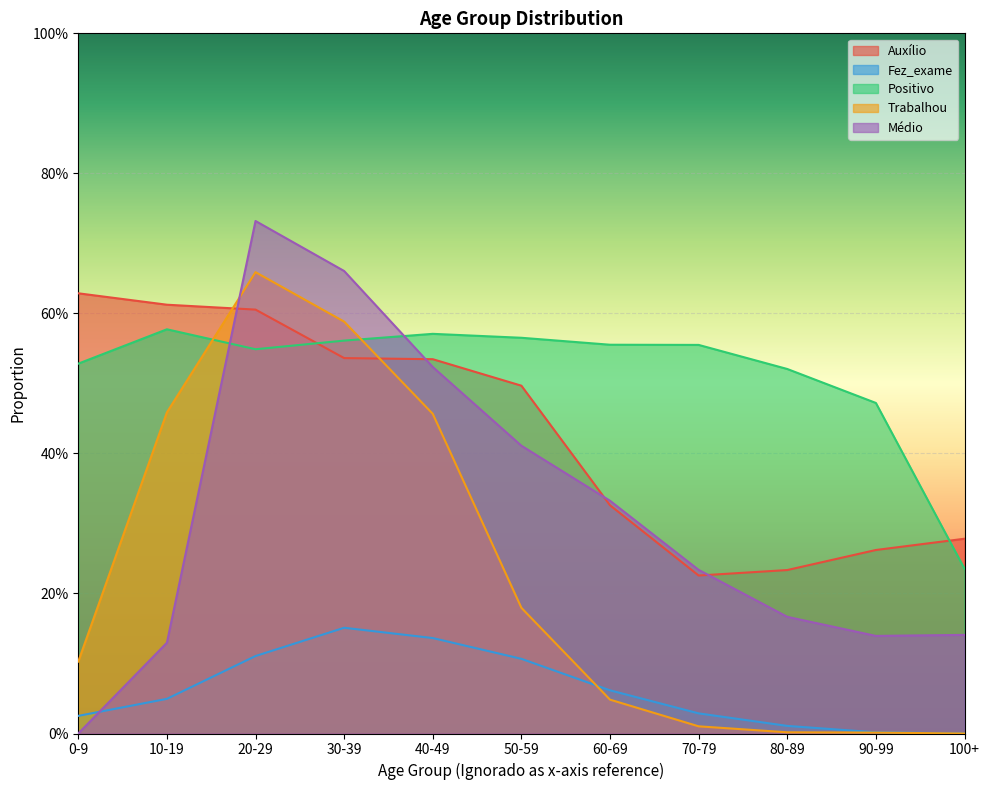

What is the difference between the highest and lowest values at 40-49?

0.4